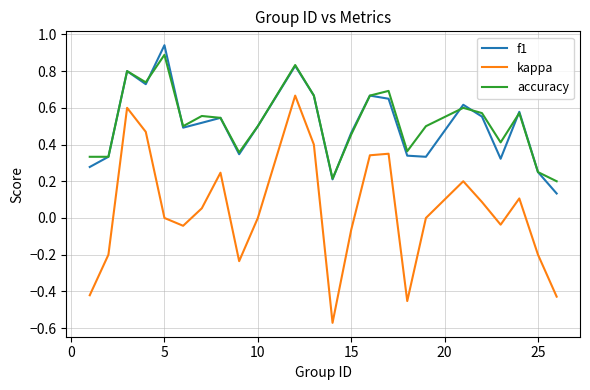

Which series has the widest spread of values?

kappa